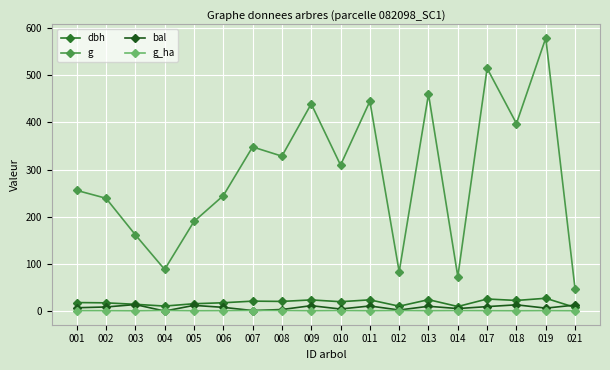

Reading left to right, extract all data points from this chart.

dbh: 001=18.1	002=17.4	003=14.3	004=10.6	005=15.6	006=17.6	007=21.1	008=20.4	009=23.6	010=19.9	011=23.8	012=10.3	013=24.2	014=9.7	017=25.6	018=22.5	019=27.1	021=7.7
g: 001=255.9	002=239.2	003=161.7	004=88.2	005=189.9	006=244.7	007=348.0	008=328.5	009=439.3	010=309.5	011=444.9	012=83.3	013=460.0	014=73.1	017=514.7	018=397.6	019=578.9	021=46.6
bal: 001=7.1	002=8.7	003=13.8	004=0.0	005=12.1	006=7.9	007=1.1	008=3.3	009=11.4	010=4.3	011=10.8	012=2.2	013=10.2	014=5.3	017=9.4	018=13.2	019=6.2	021=12.7
g_ha: 001=0.8	002=0.8	003=0.5	004=1.1	005=0.6	006=0.8	007=1.1	008=1.1	009=0.6	010=1.0	011=0.6	012=1.1	013=0.7	014=0.9	017=0.7	018=0.6	019=0.8	021=0.6